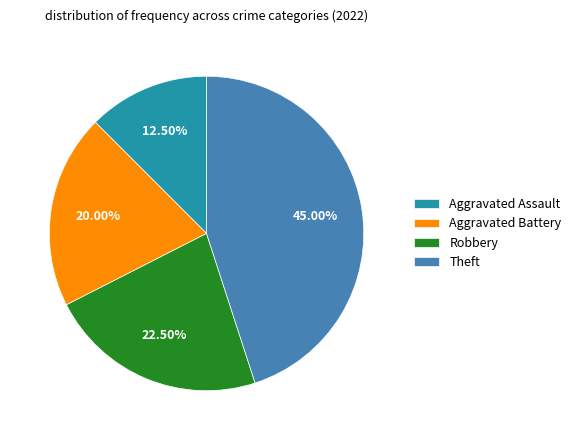

Which slice is the largest?

Theft